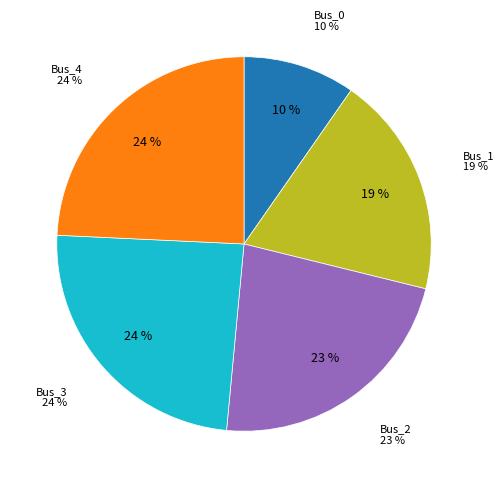

How many segments does this pie chart have?

5